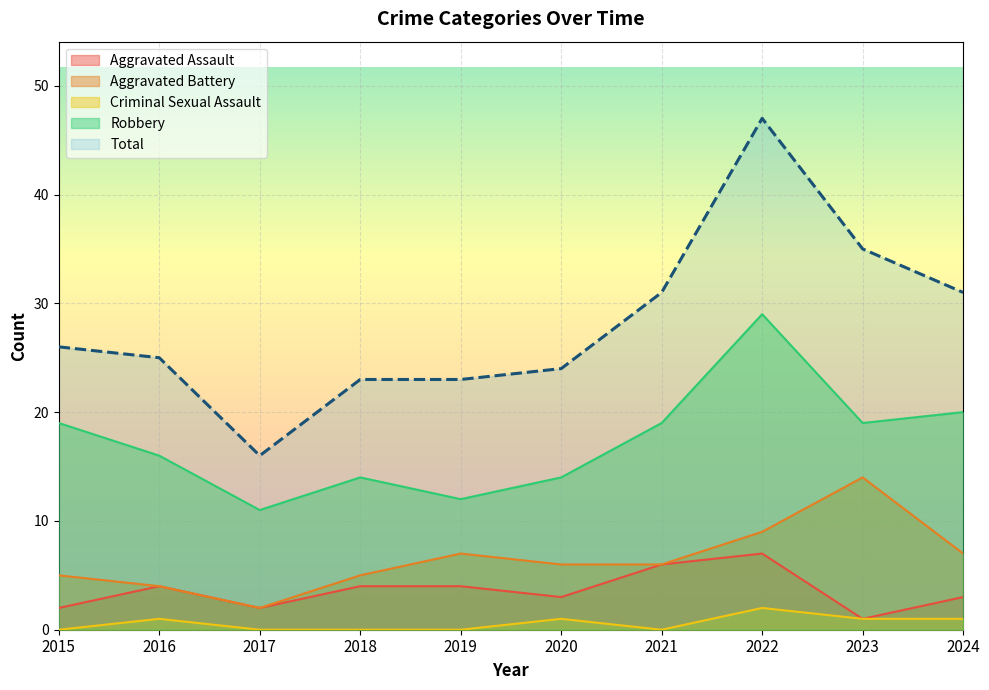

The value of Robbery at 2018 is 3. True or false?

False